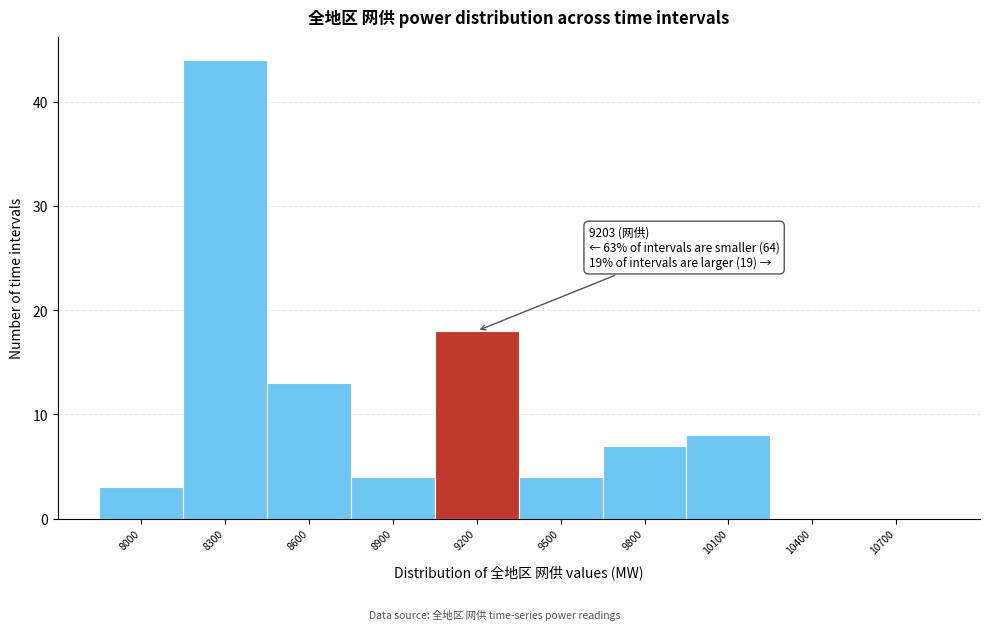

Reading left to right, what are all the values shown in this chart?

8000=3	8300=44	8600=13	8900=4	9200=18	9500=4	9800=7	10100=8	10400=0	10700=0